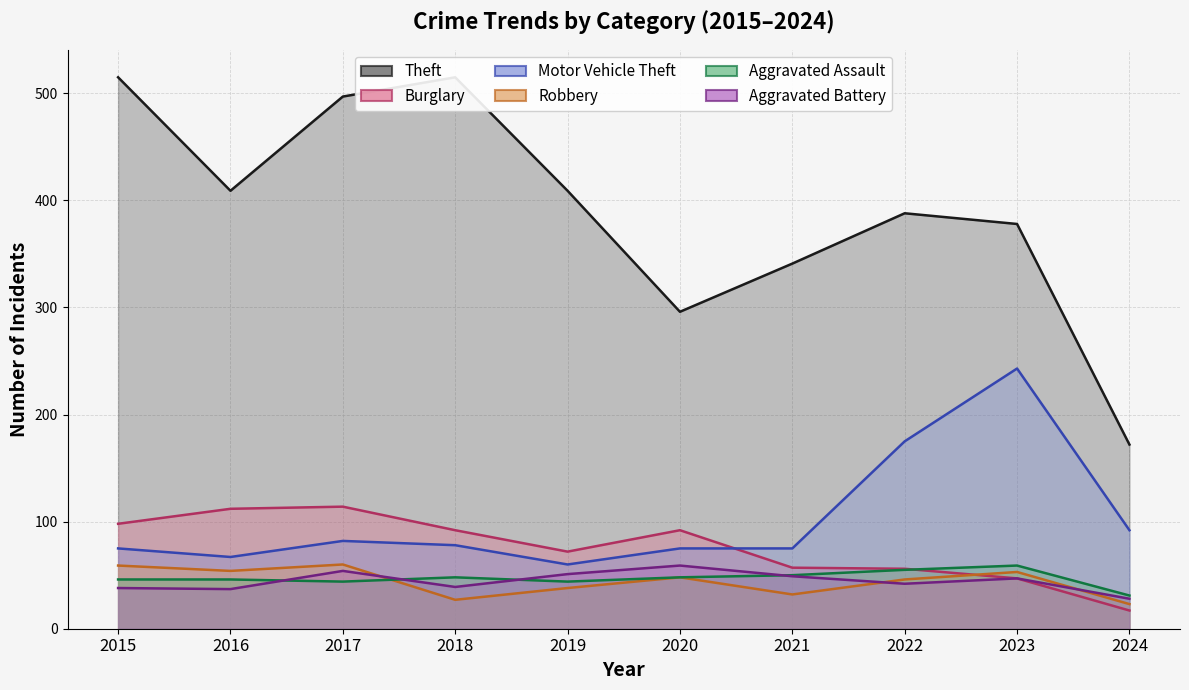

Rank the series by their maximum value, from highest to lowest.

Theft, Motor Vehicle Theft, Burglary, Robbery, Aggravated Assault, Aggravated Battery